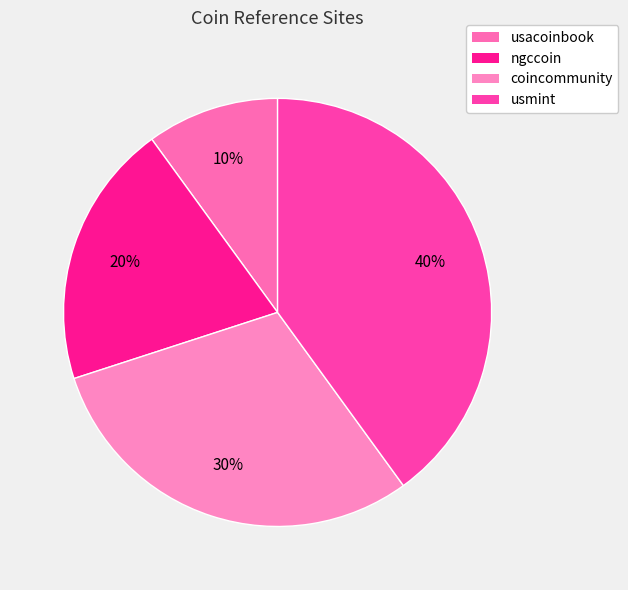

The coincommunity slice represents 30% of the pie. True or false?

True